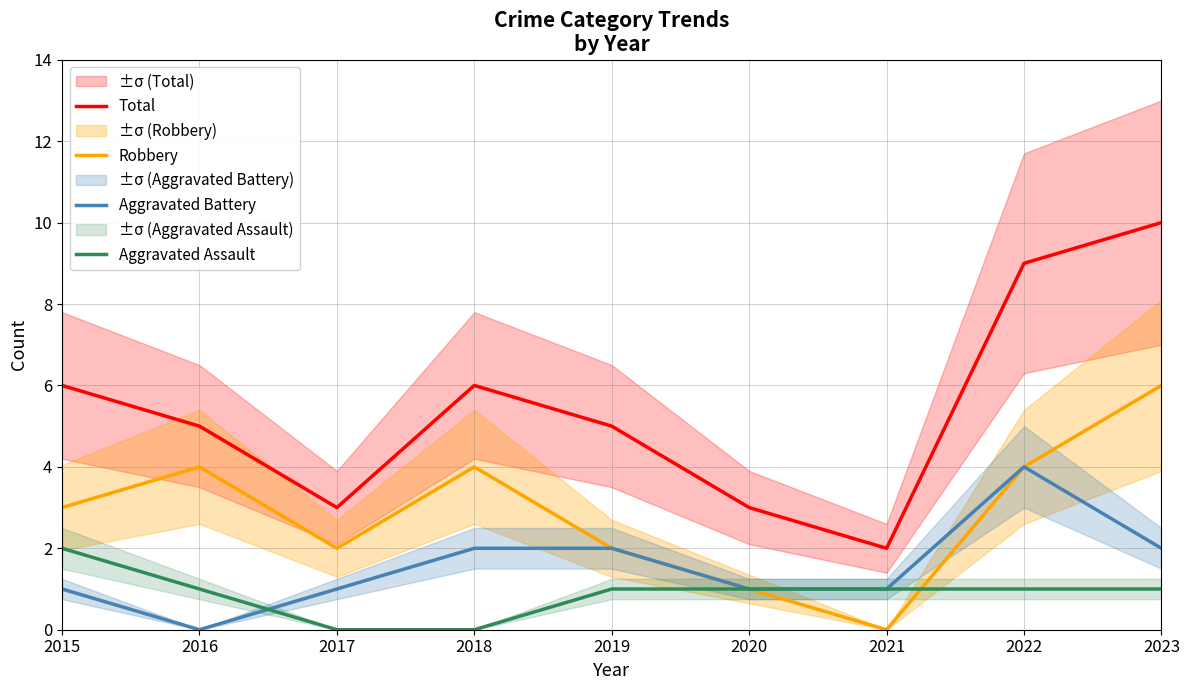

What is the approximate value of Total at 2019?

5